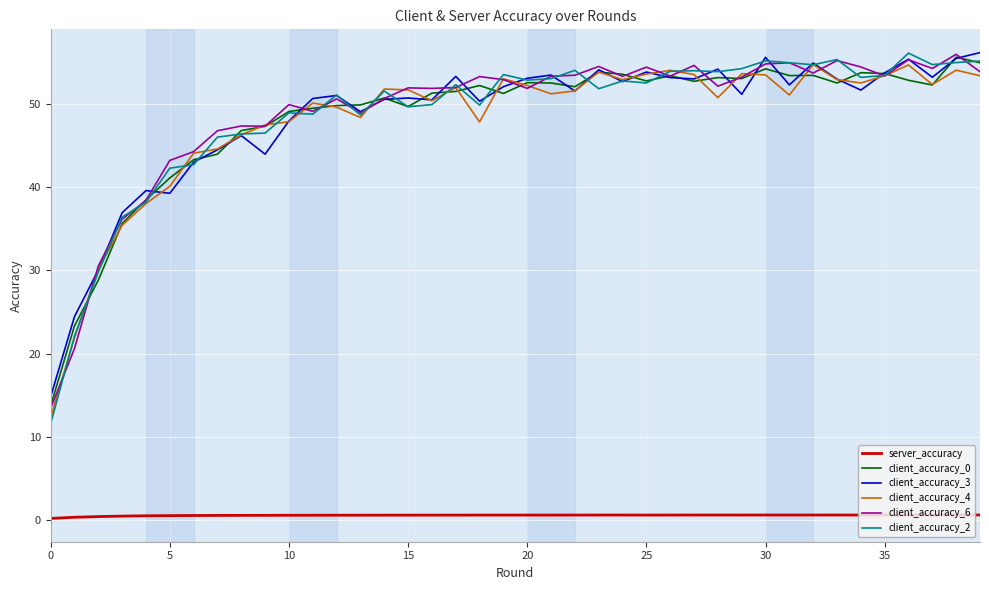

Which series has the widest spread of values?

client_accuracy_2